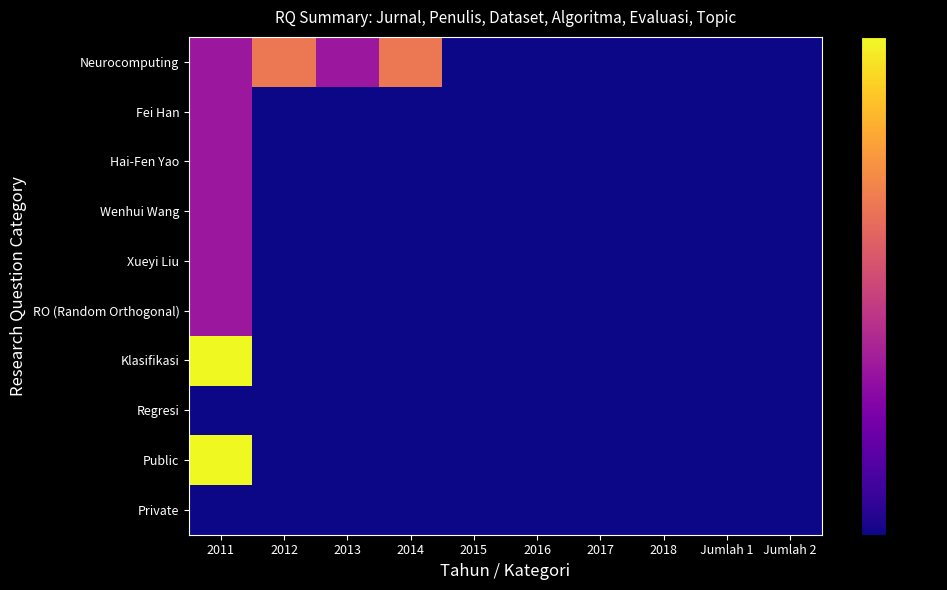

Which category has the lowest value across all series?

2015